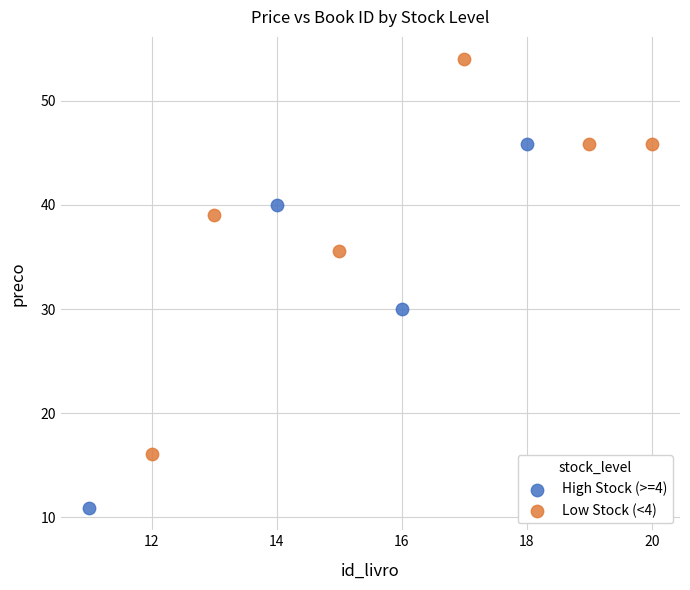

Which series has the widest spread of Y values?

Low Stock (<4)